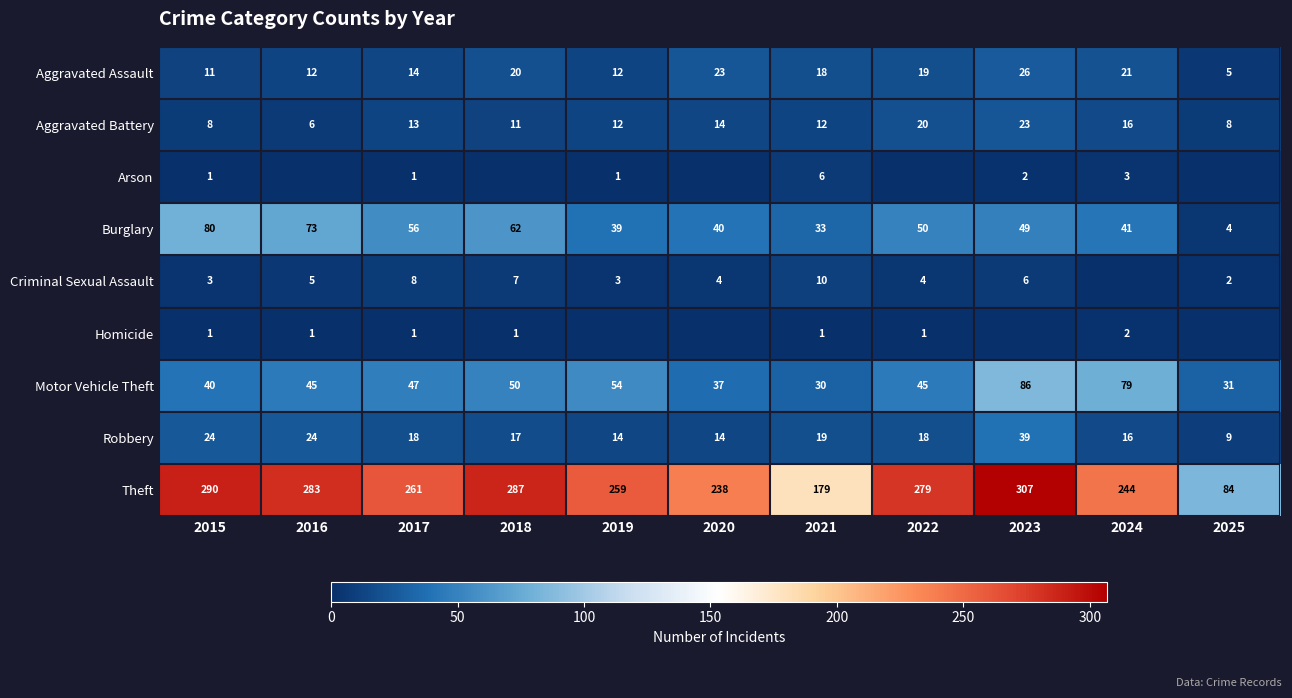

True or false: Aggravated Assault has a value of 11 at 2015.

True